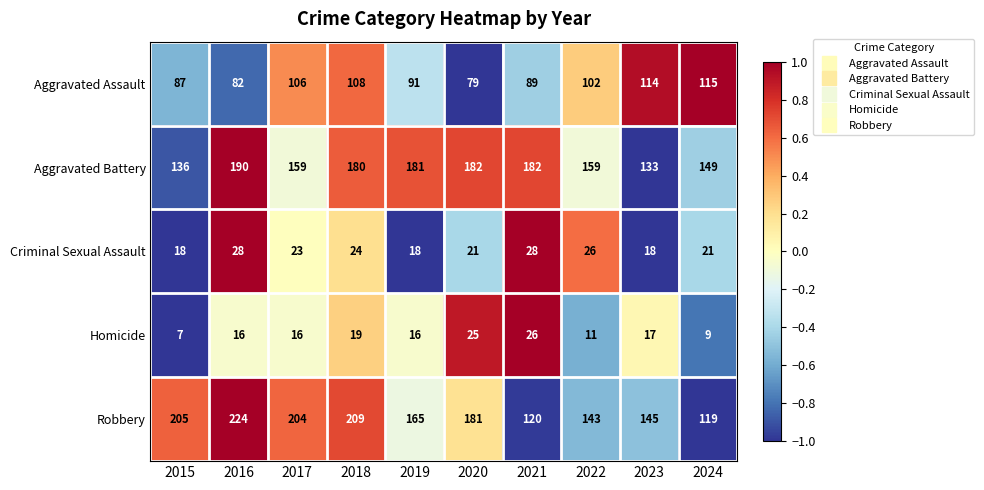

What is the difference between the second highest and minimum values in the Aggravated Battery series?

49